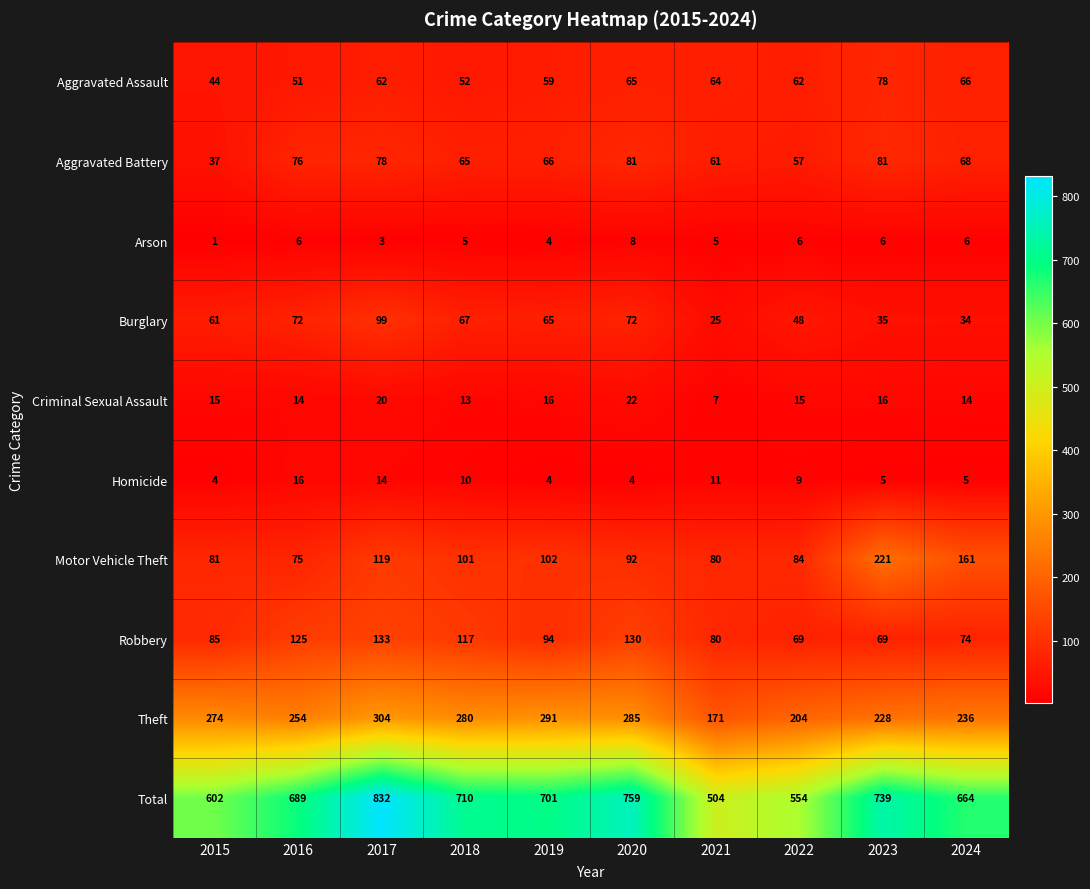

List the series in order of their peak value, highest first.

Total, Theft, Motor Vehicle Theft, Robbery, Burglary, Aggravated Battery, Aggravated Assault, Criminal Sexual Assault, Homicide, Arson